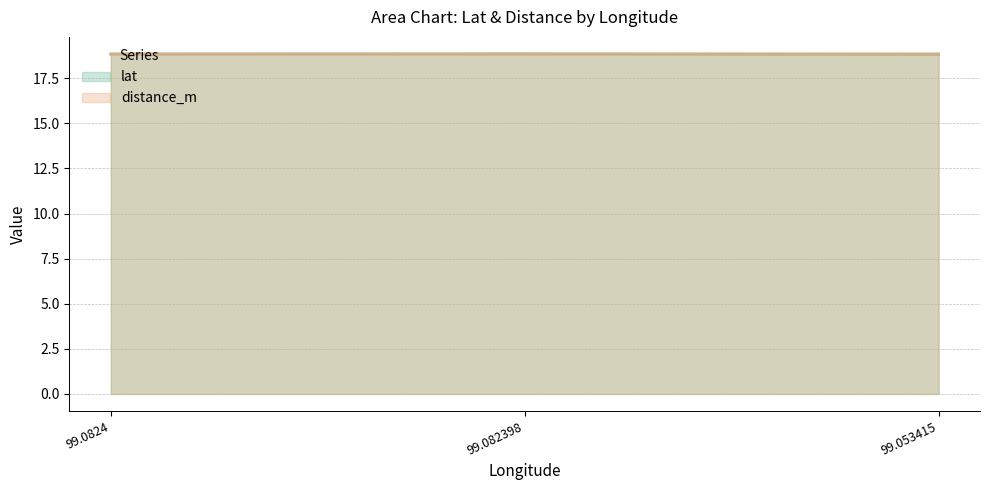

What position from the left is 99.053415?

3